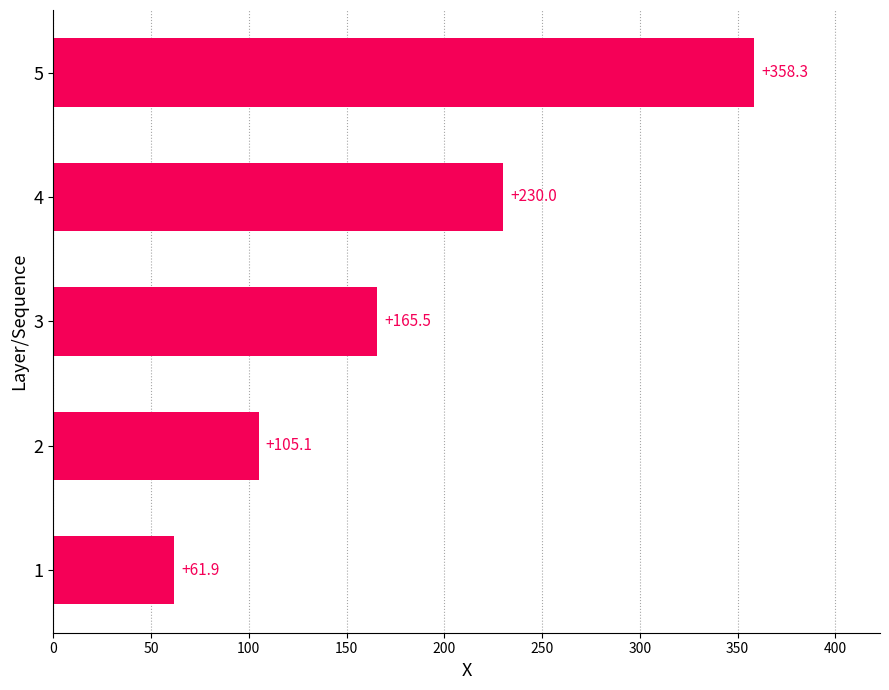

Are the bars horizontal?

Yes